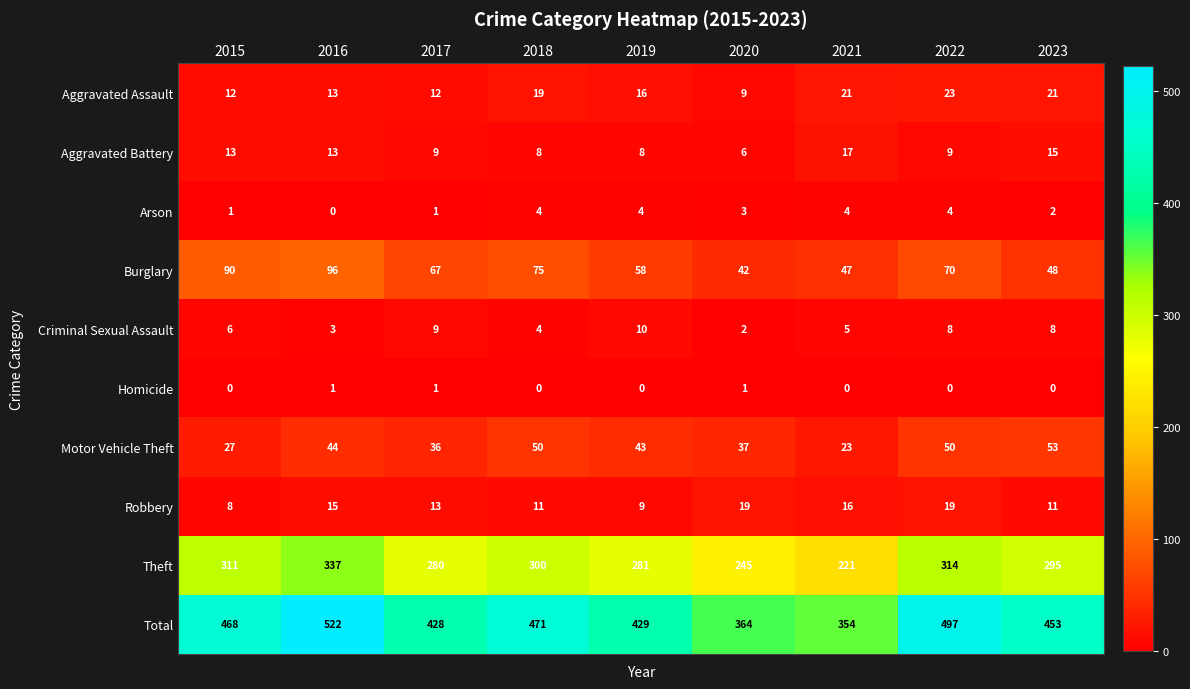

The Total series shows 154 at 2021. True or false?

False